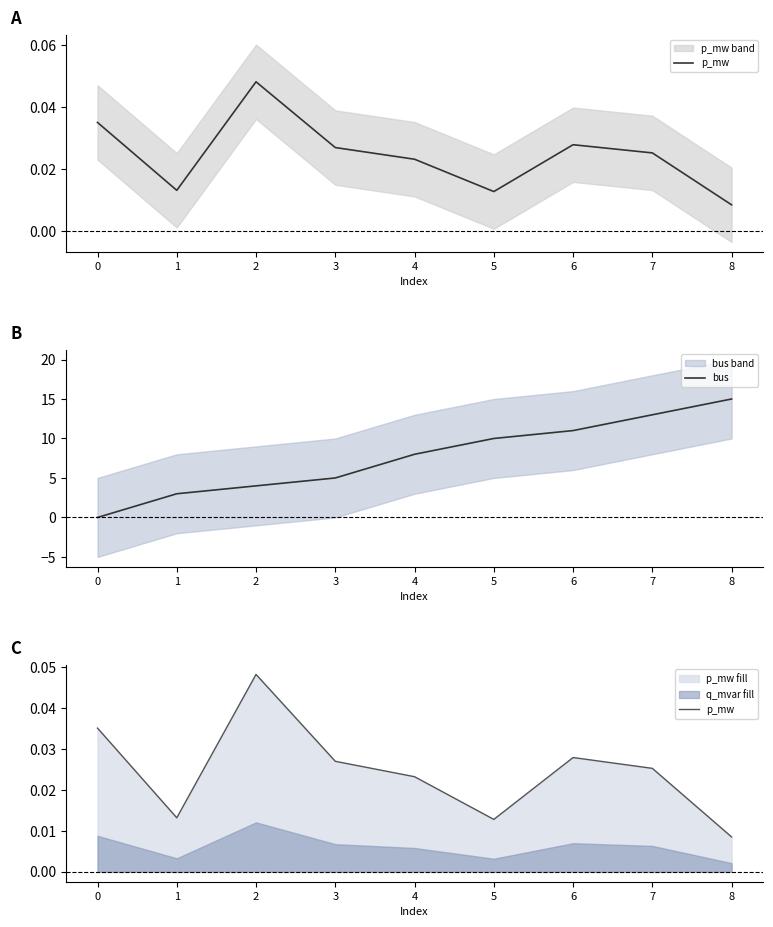

At which category is the sum across all series the highest?

8